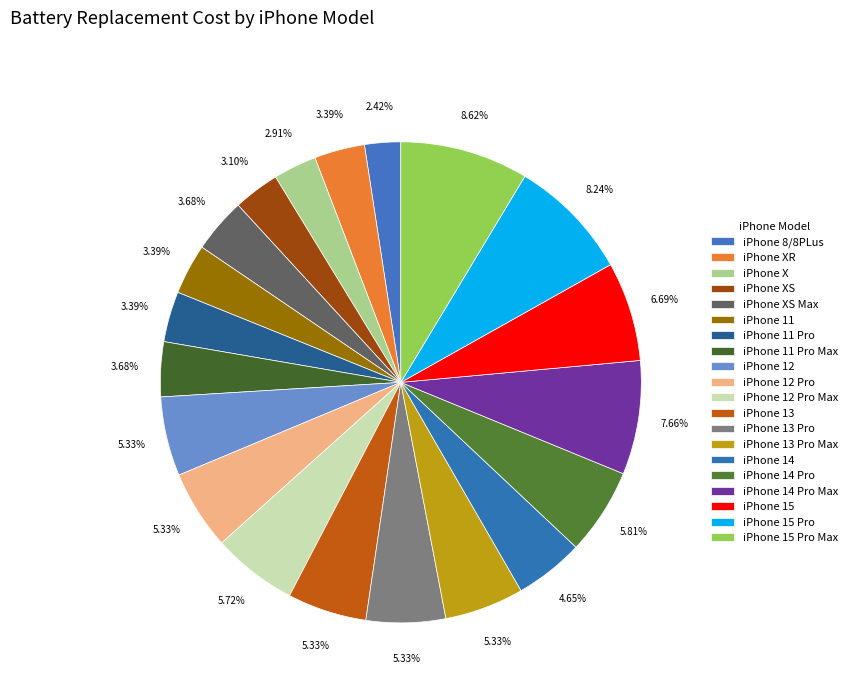

What is the largest slice in the pie chart?

iPhone 15 Pro Max